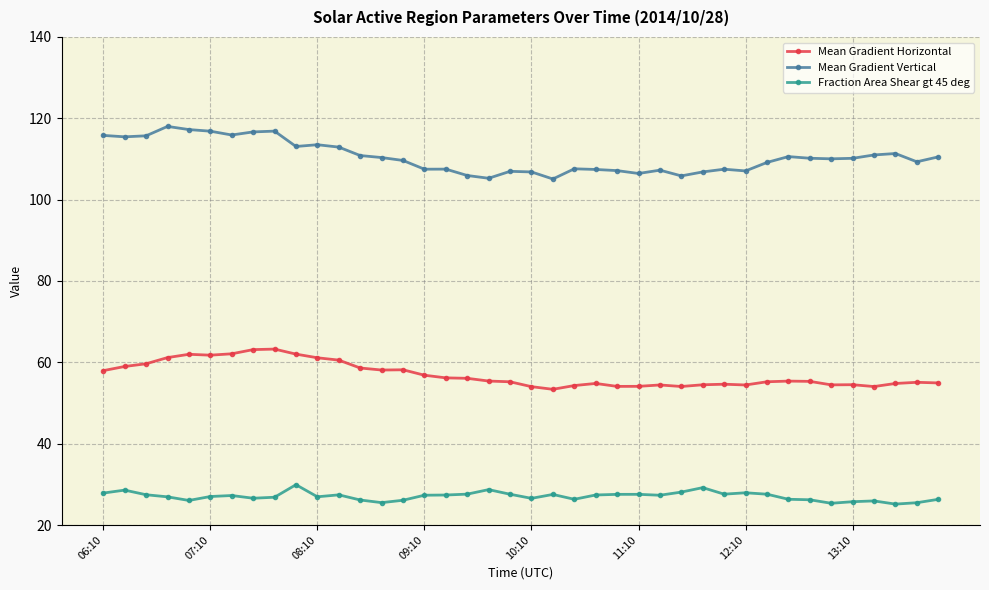

How many data points does each series have?

40